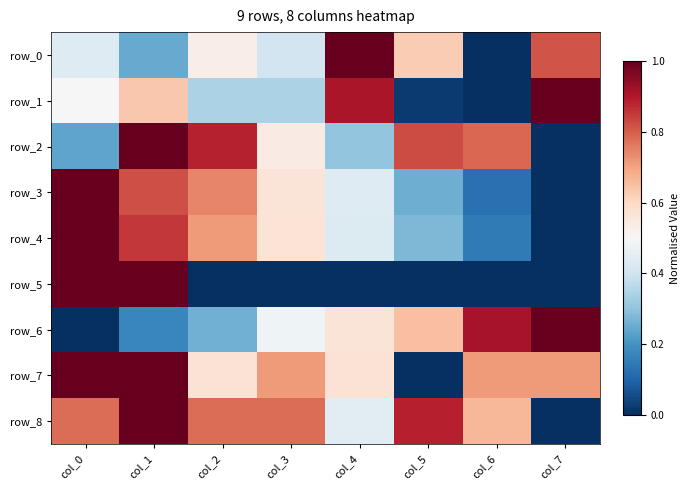

What is the difference between the maximum and minimum values in the row_1 series?

1.0